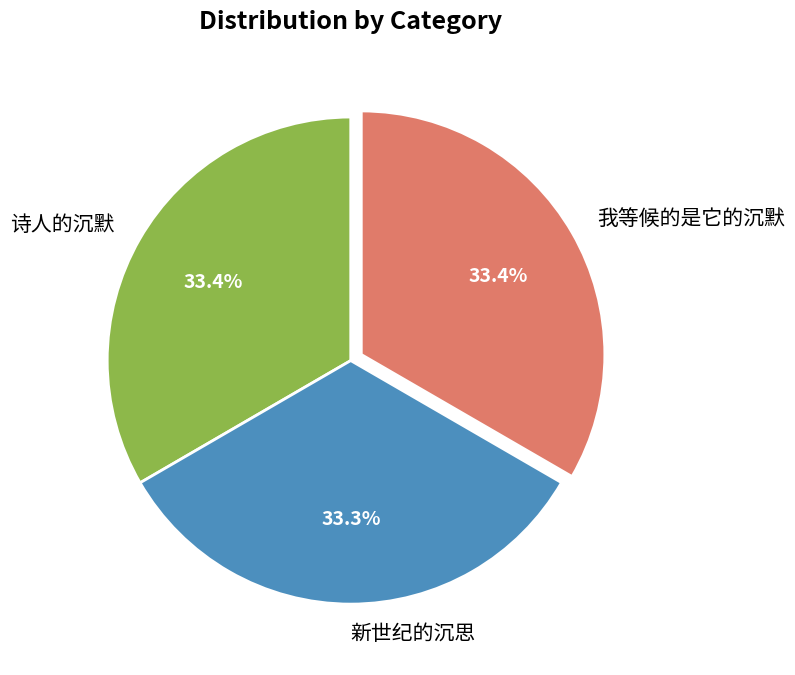

What is the total percentage of 新世纪的沉思 and 我等候的是它的沉默?

66.6%